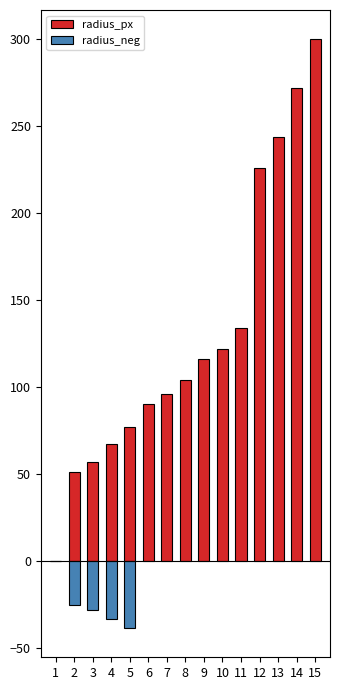

What is the maximum value shown in the chart?

300